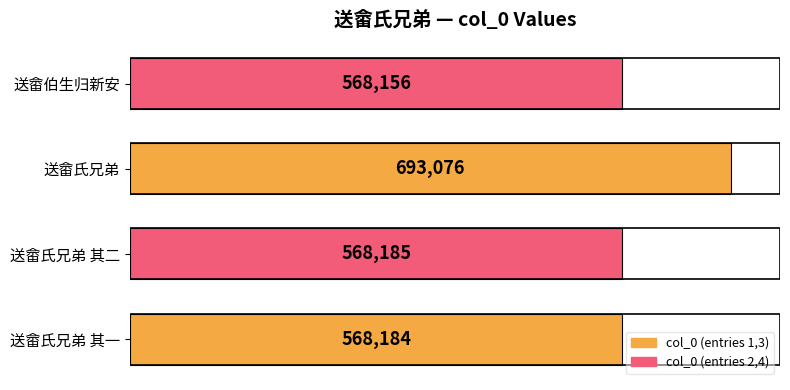

What is the sum of all values?

2397601